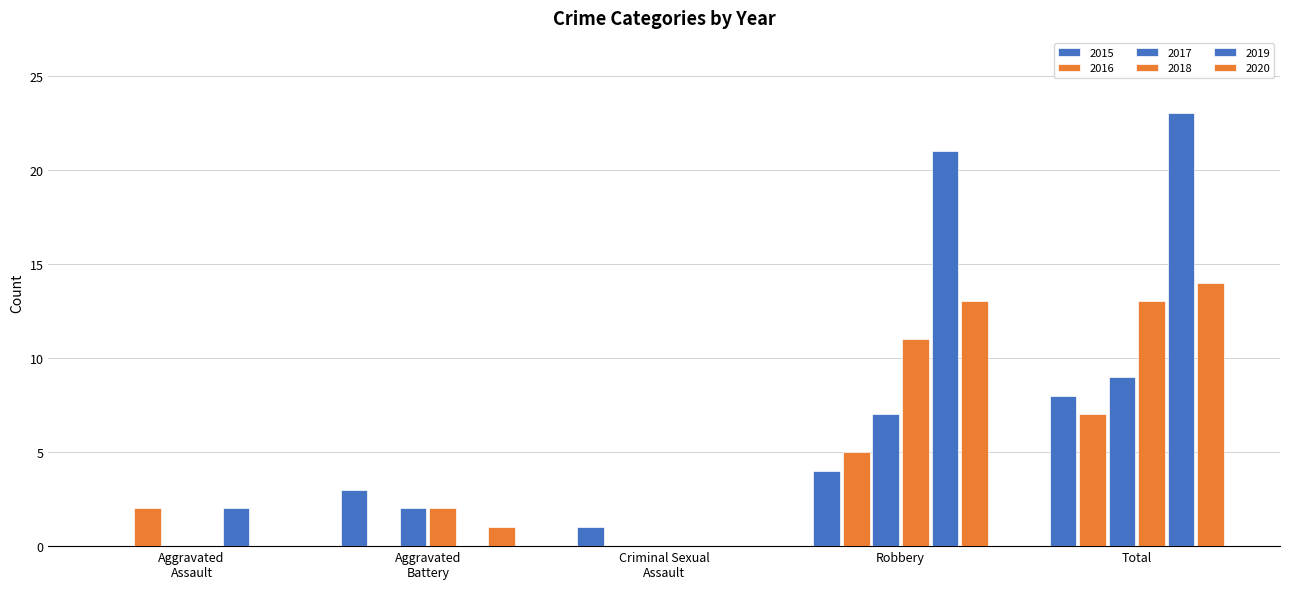

What is the label of the 4th bar from the left?

Robbery